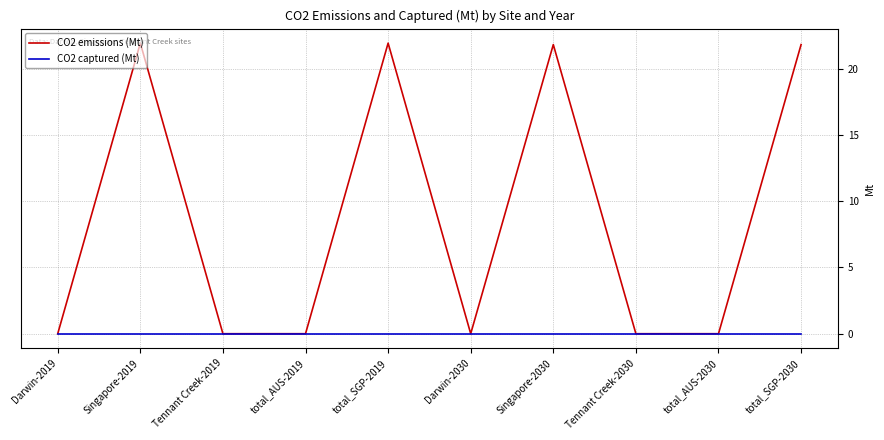

What position from the left is total_AUS-2030?

9